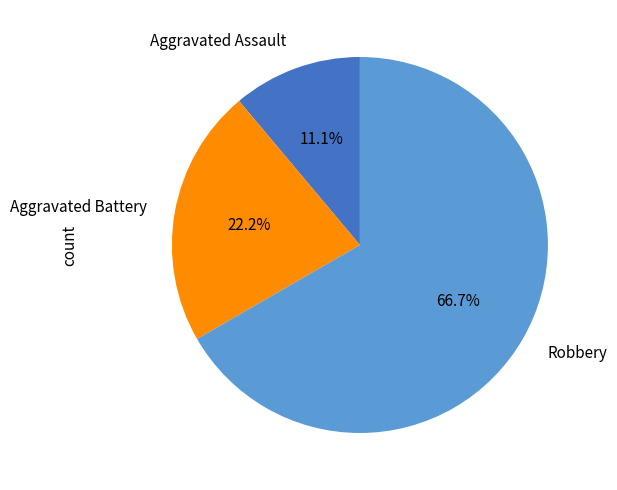

How many slices are in this pie chart?

3